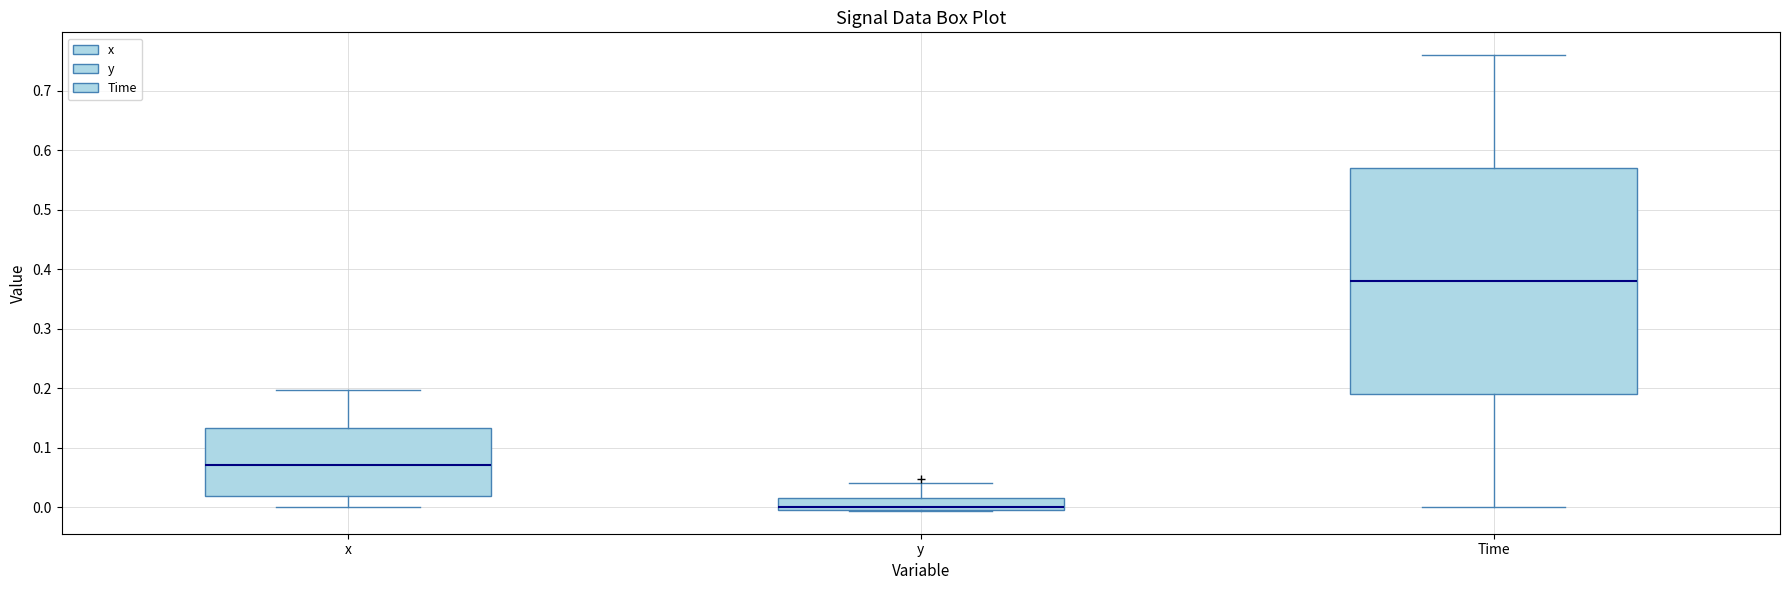

Reading left to right, read every box against the y-axis: the position of its median line, the range the box covers, and the ends of its whiskers. The values are not printed on the chart, so give them approximately, as read against the axis.

x: median 0.07, box 0.02 to 0.13, whiskers 0.00 to 0.20
y: median 0.00 (just above the box's lower edge), box 0.00 to 0.02, whiskers -0.01 to 0.04
Time: median 0.38, box 0.19 to 0.57, whiskers 0.00 to 0.76